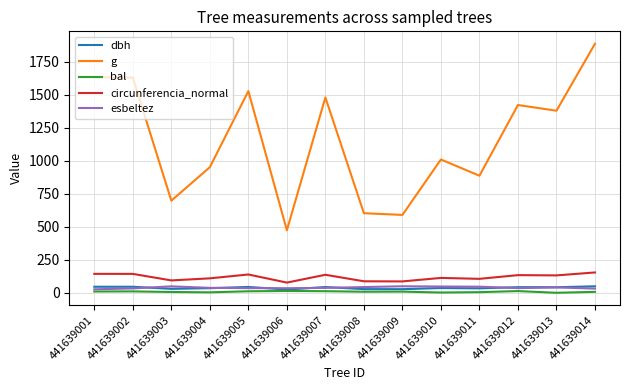

The g series shows 1009.4 at 441639010. True or false?

True